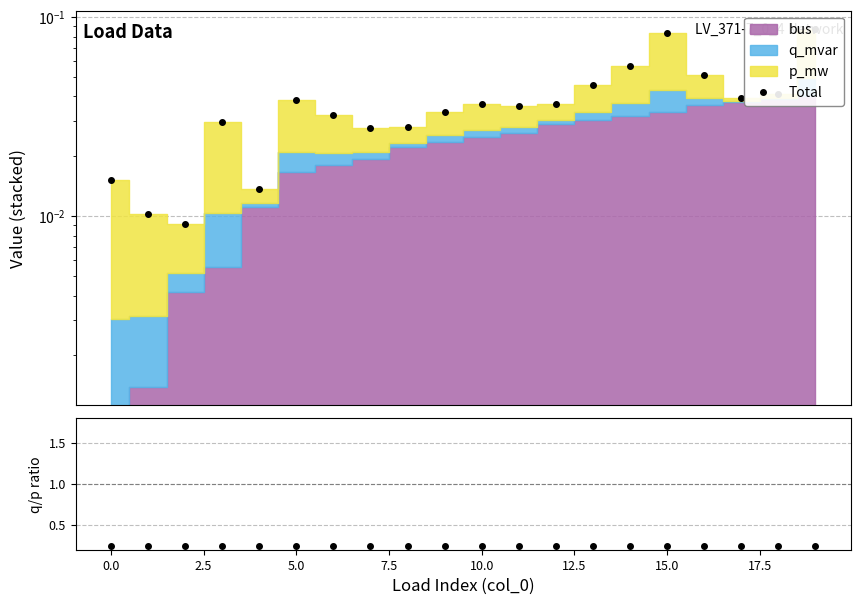

Does the chart display data point markers on the line(s)?

Yes